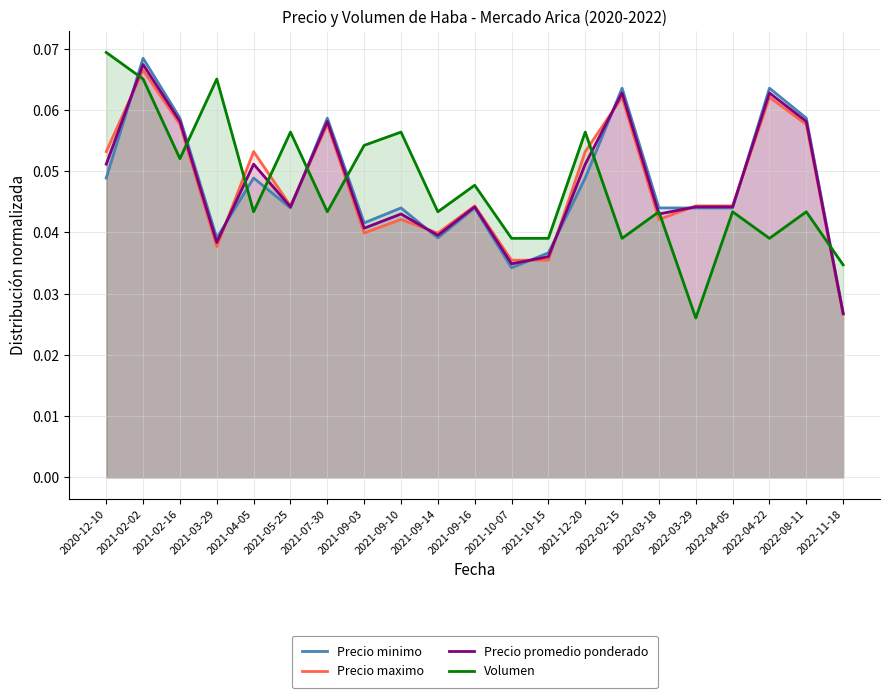

Reading left to right, list all the values displayed in this chart.

Precio minimo: 2020-12-10=0.0	2021-02-02=0.1	2021-02-16=0.1	2021-03-29=0.0	2021-04-05=0.0	2021-05-25=0.0	2021-07-30=0.1	2021-09-03=0.0	2021-09-10=0.0	2021-09-14=0.0	2021-09-16=0.0	2021-10-07=0.0	2021-10-15=0.0	2021-12-20=0.0	2022-02-15=0.1	2022-03-18=0.0	2022-03-29=0.0	2022-04-05=0.0	2022-04-22=0.1	2022-08-11=0.1	2022-11-18=0.0
Precio maximo: 2020-12-10=0.1	2021-02-02=0.1	2021-02-16=0.1	2021-03-29=0.0	2021-04-05=0.1	2021-05-25=0.0	2021-07-30=0.1	2021-09-03=0.0	2021-09-10=0.0	2021-09-14=0.0	2021-09-16=0.0	2021-10-07=0.0	2021-10-15=0.0	2021-12-20=0.1	2022-02-15=0.1	2022-03-18=0.0	2022-03-29=0.0	2022-04-05=0.0	2022-04-22=0.1	2022-08-11=0.1	2022-11-18=0.0
Precio promedio ponderado: 2020-12-10=0.1	2021-02-02=0.1	2021-02-16=0.1	2021-03-29=0.0	2021-04-05=0.1	2021-05-25=0.0	2021-07-30=0.1	2021-09-03=0.0	2021-09-10=0.0	2021-09-14=0.0	2021-09-16=0.0	2021-10-07=0.0	2021-10-15=0.0	2021-12-20=0.1	2022-02-15=0.1	2022-03-18=0.0	2022-03-29=0.0	2022-04-05=0.0	2022-04-22=0.1	2022-08-11=0.1	2022-11-18=0.0
Volumen: 2020-12-10=0.1	2021-02-02=0.1	2021-02-16=0.1	2021-03-29=0.1	2021-04-05=0.0	2021-05-25=0.1	2021-07-30=0.0	2021-09-03=0.1	2021-09-10=0.1	2021-09-14=0.0	2021-09-16=0.0	2021-10-07=0.0	2021-10-15=0.0	2021-12-20=0.1	2022-02-15=0.0	2022-03-18=0.0	2022-03-29=0.0	2022-04-05=0.0	2022-04-22=0.0	2022-08-11=0.0	2022-11-18=0.0